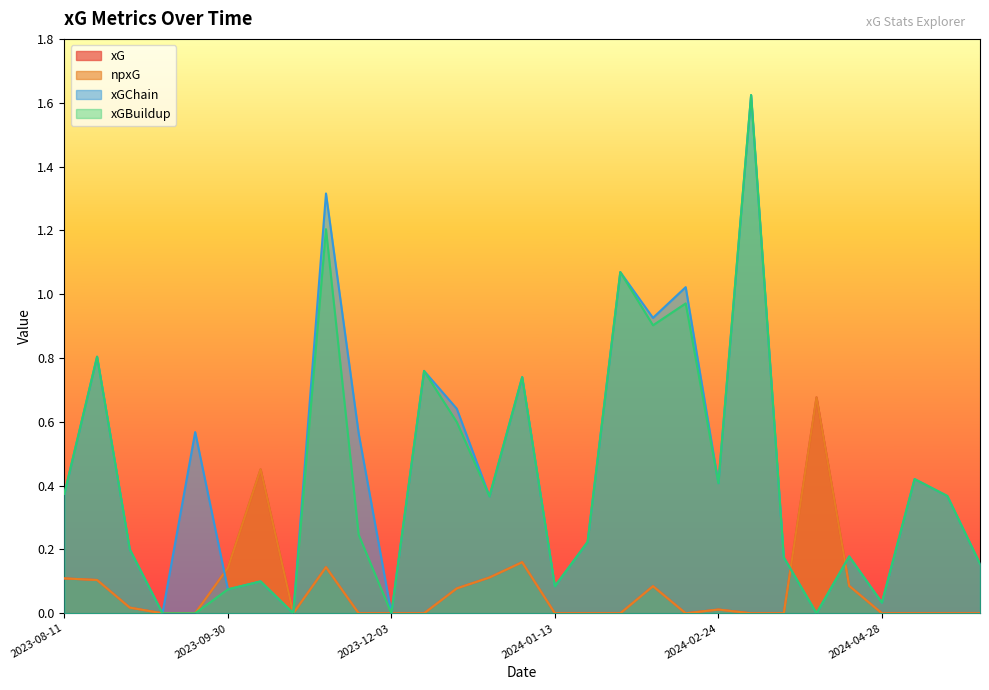

Which category has the lowest value across all series?

2023-09-16